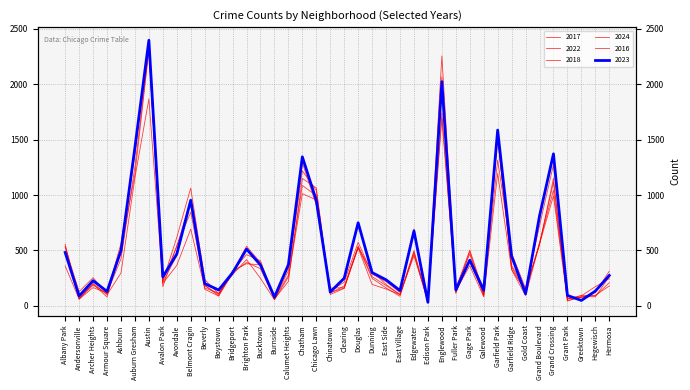

Rank the categories by 2016 value from highest to lowest.

Austin, Englewood, Garfield Park, Auburn Gresham, Grand Crossing, Chatham, Chicago Lawn, Belmont Cragin, Grand Boulevard, Brighton Park, Ashburn, Douglas, Albany Park, Gage Park, Avondale, Edgewater, Bucktown, Garfield Ridge, Dunning, Bridgeport, Calumet Heights, Hermosa, Avalon Park, Archer Heights, East Side, Clearing, Fuller Park, Gold Coast, Beverly, Chinatown, East Village, Boystown, Galewood, Greektown, Hegewisch, Armour Square, Andersonville, Burnside, Edison Park, Grant Park